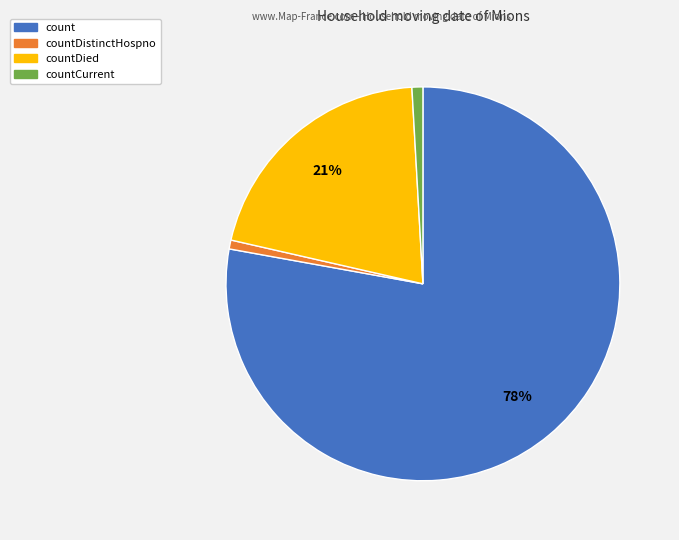

Is there a majority slice in this chart?

Yes